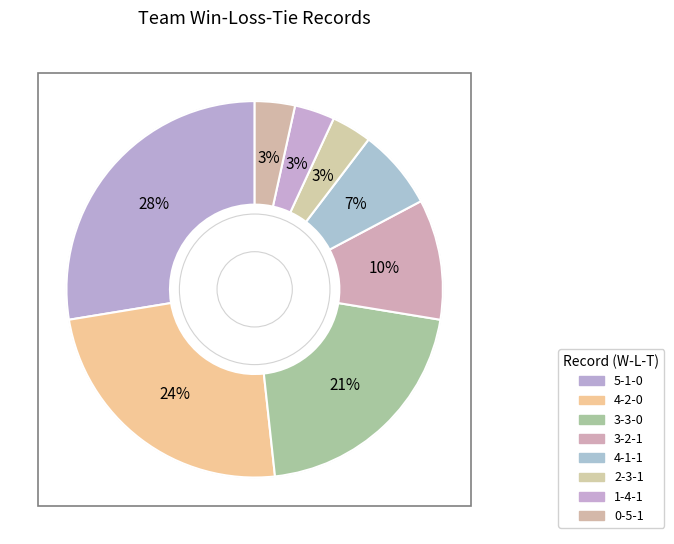

Between 4-2-0 and 5-1-0, which is larger?

5-1-0